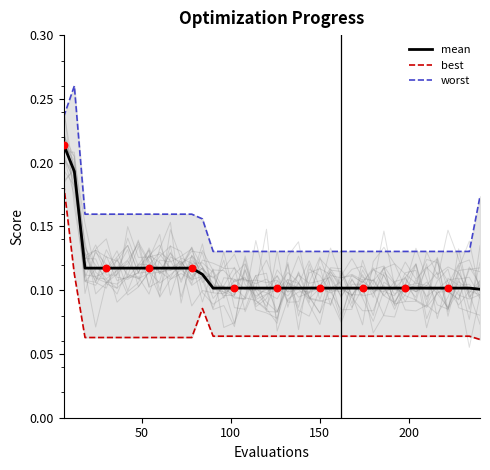

Which series contains the highest Y value?

worst